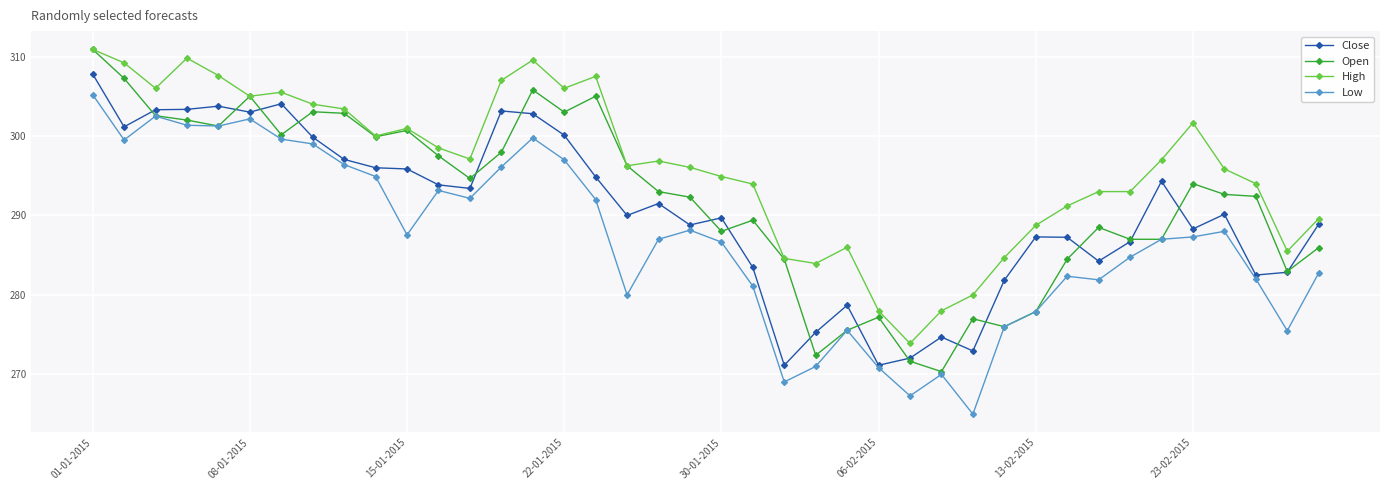

What is the greatest value displayed?

310.9